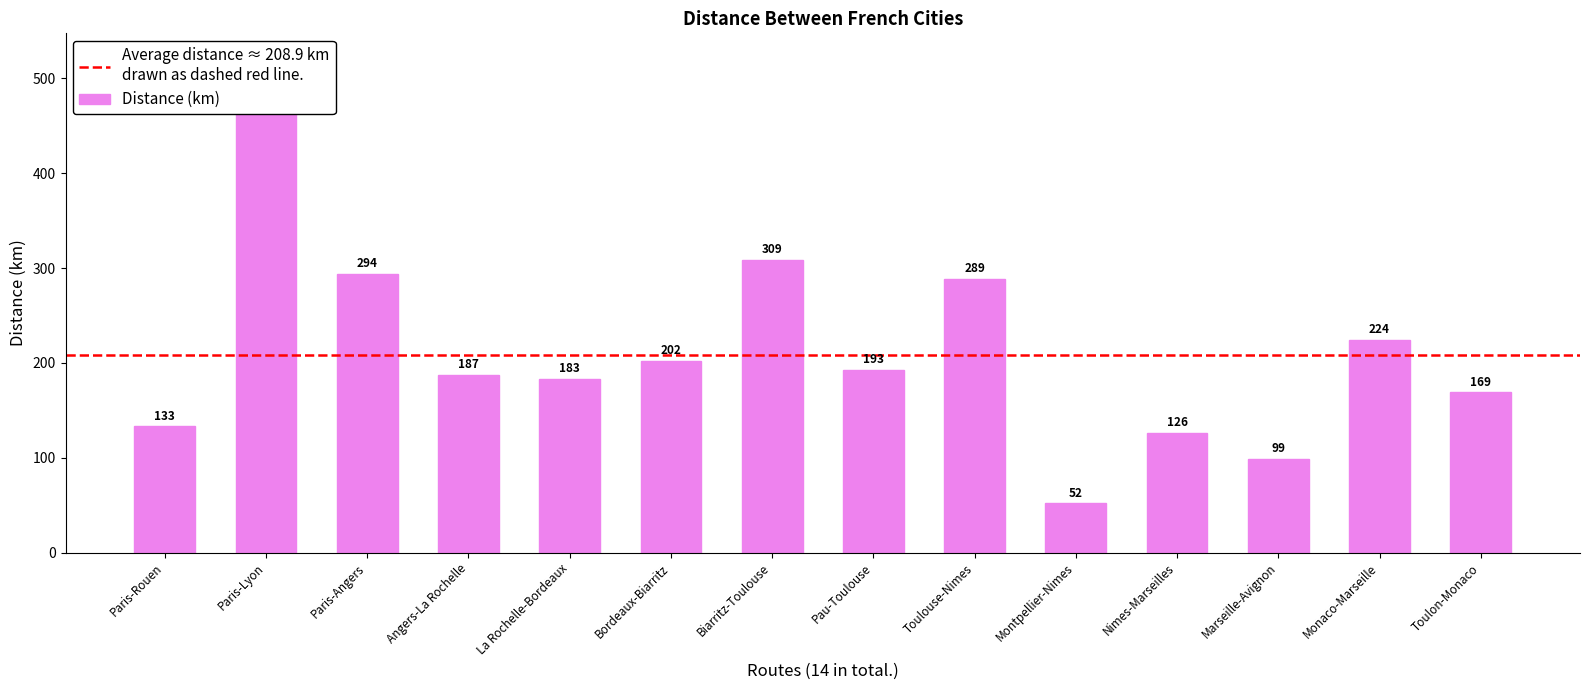

At which category does the chart reach its minimum across all series?

Montpellier-Nimes